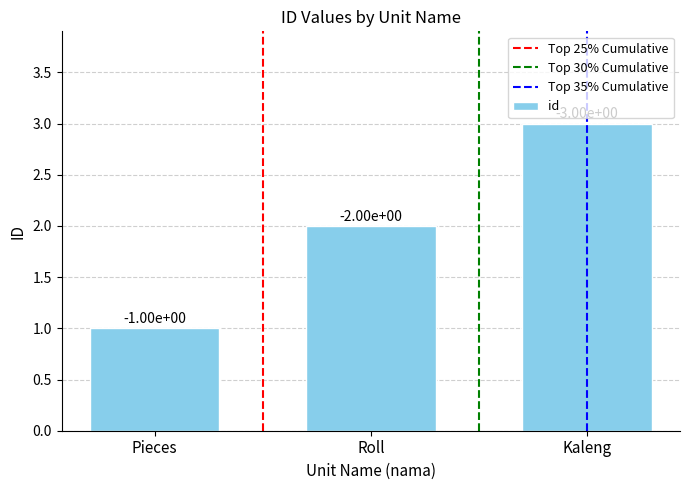

The value at Pieces is 1. True or false?

True